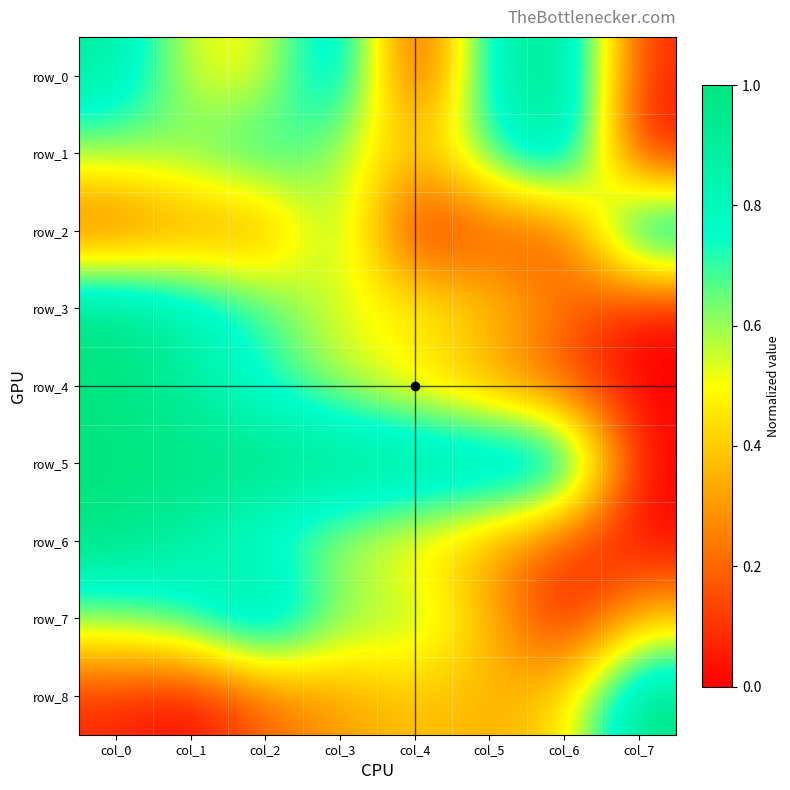

At which category does the chart reach its minimum across all series?

col_4